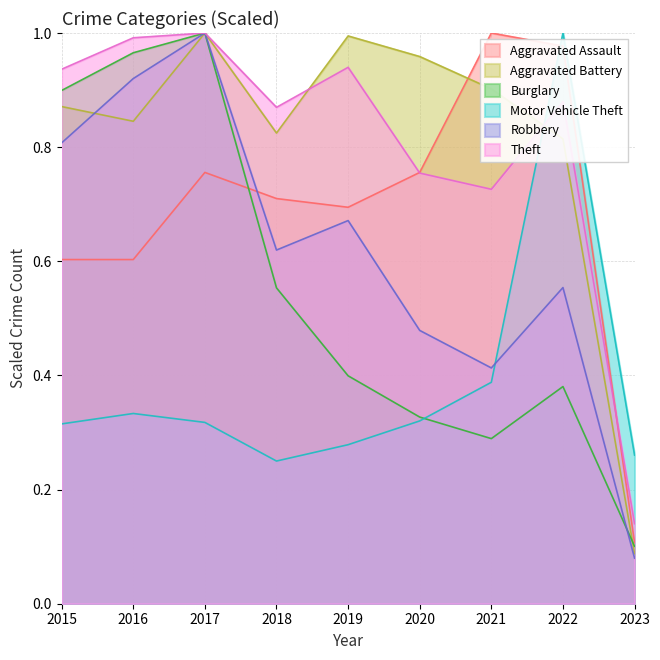

Where do Motor Vehicle Theft and Burglary first cross each other?

2020 and 2021